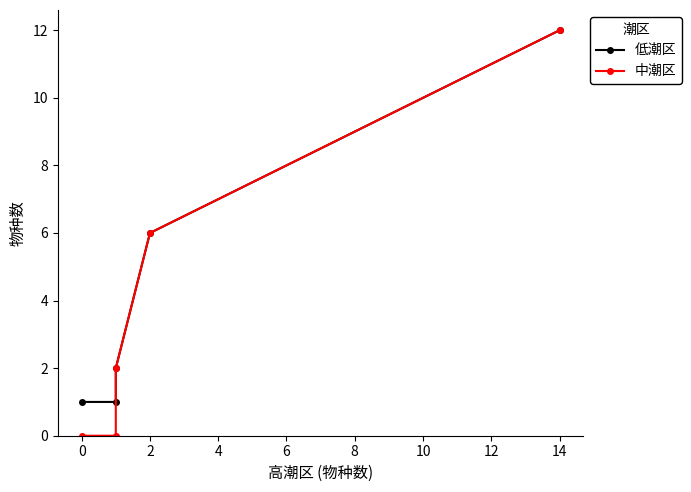

How many lines are shown in the chart?

2